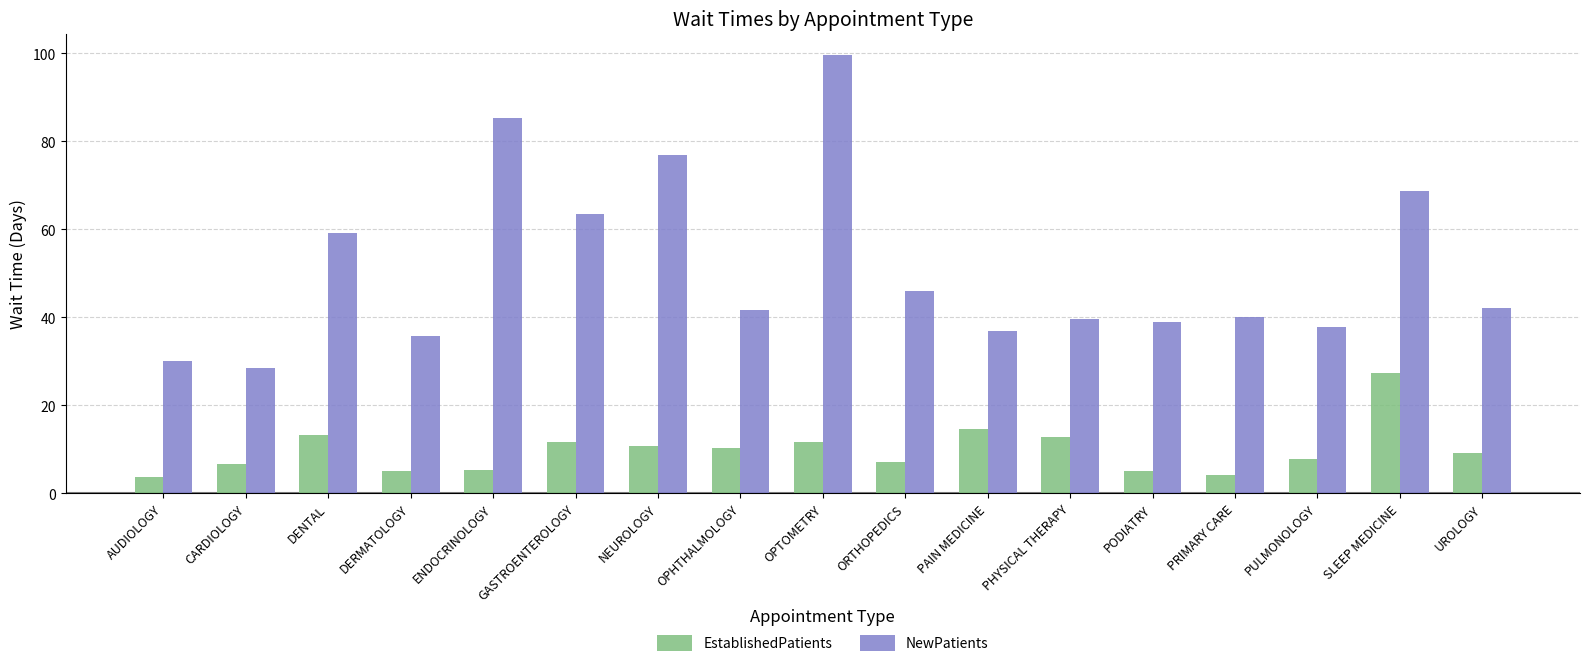

The value of NewPatients at AUDIOLOGY is 13.1. True or false?

False